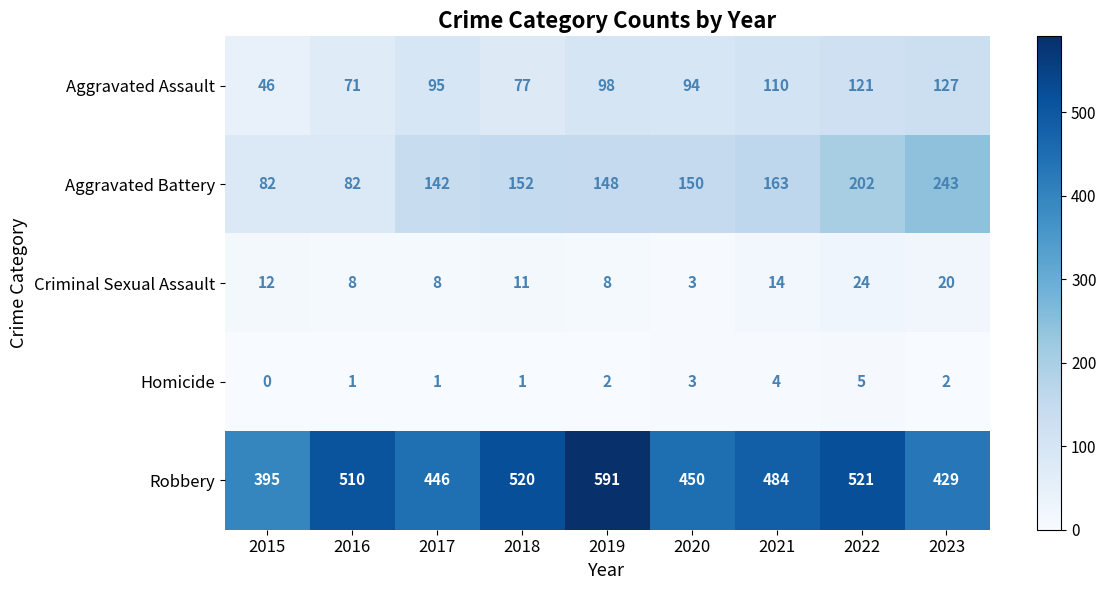

Count the Homicide values in the range 1 to 3.

6